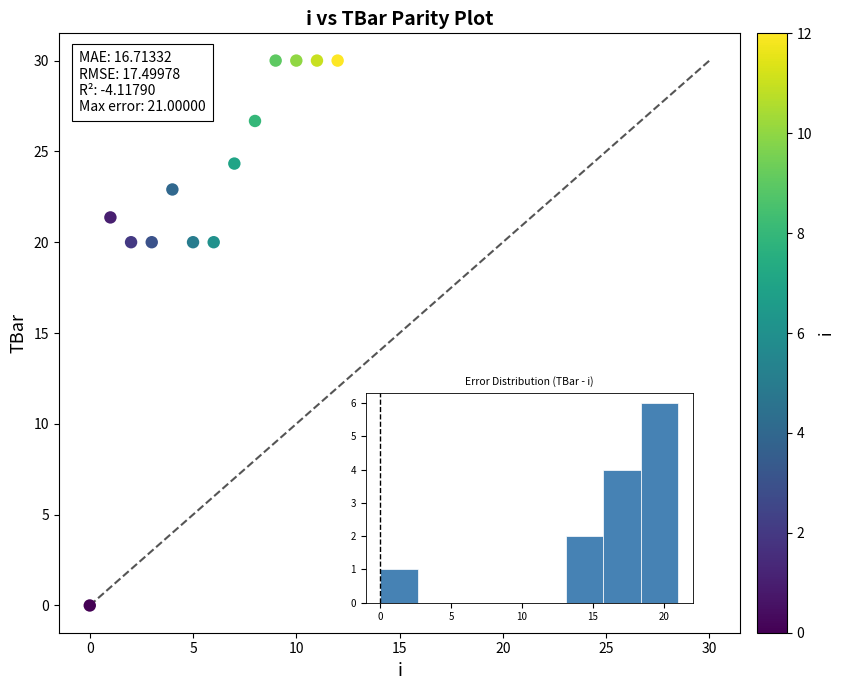

What is the range of Y values (max minus min)?

30.0